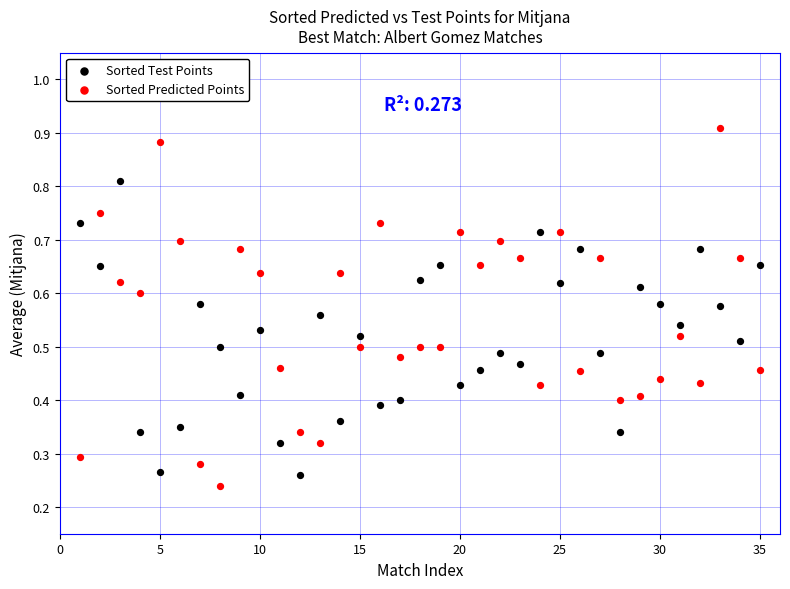

Which series reaches the maximum Y coordinate?

Sorted Predicted Points